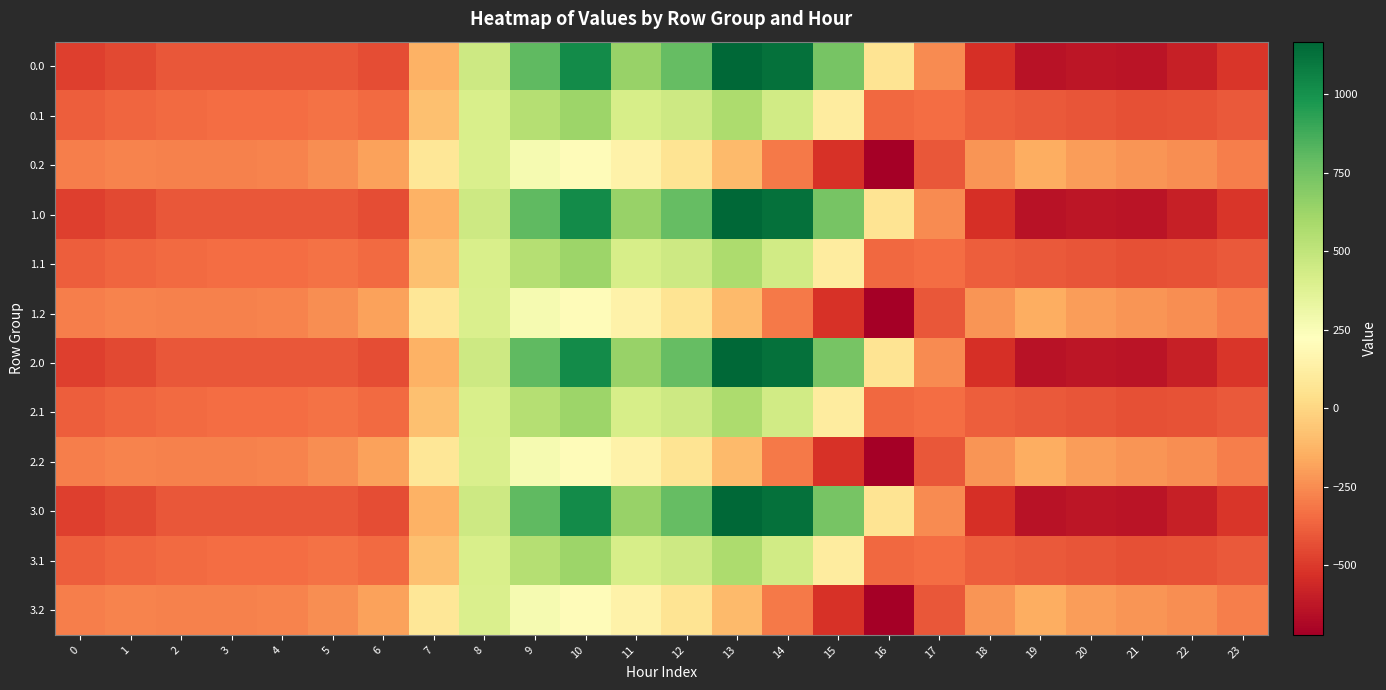

At 6, list the series in order from smallest to largest.

0.0, 1.0, 2.0, 3.0, 0.1, 1.1, 2.1, 3.1, 0.2, 1.2, 2.2, 3.2